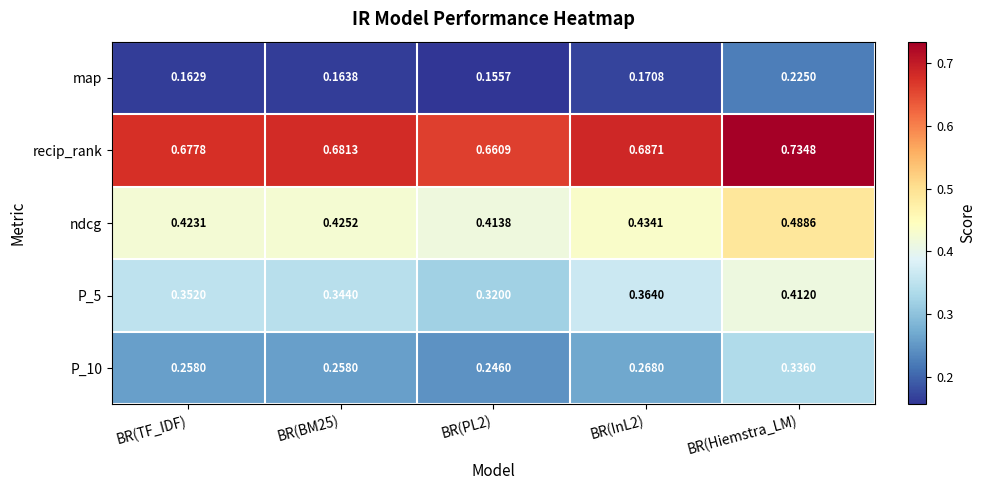

Rank the series at BR(Hiemstra_LM) from lowest to highest value.

map, P_10, P_5, ndcg, recip_rank